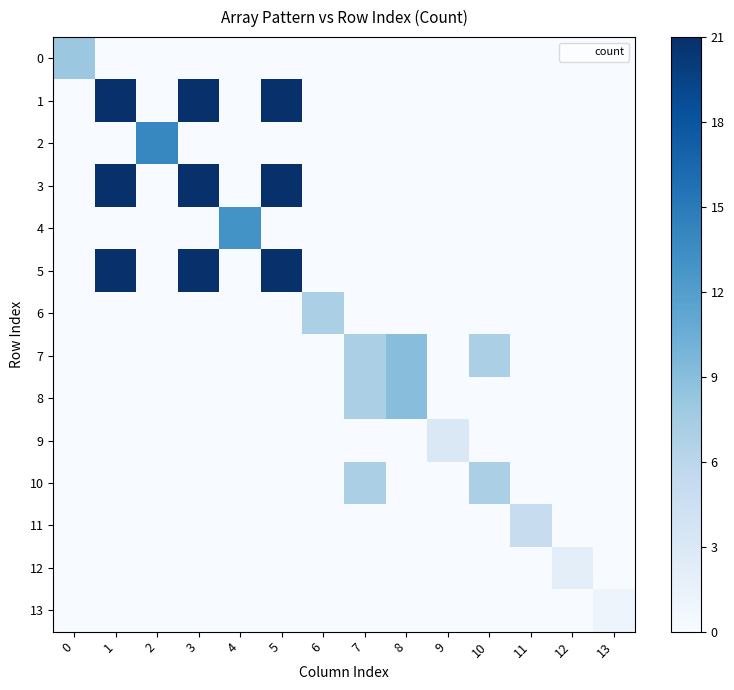

Reading left to right, list all the values displayed in this chart.

0: 0=0.4	1=0.0	2=0.0	3=0.0	4=0.0	5=0.0	6=0.0	7=0.0	8=0.0	9=0.0	10=0.0	11=0.0	12=0.0	13=0.0
1: 0=0.0	1=1.0	2=0.0	3=1.0	4=0.0	5=1.0	6=0.0	7=0.0	8=0.0	9=0.0	10=0.0	11=0.0	12=0.0	13=0.0
2: 0=0.0	1=0.0	2=0.7	3=0.0	4=0.0	5=0.0	6=0.0	7=0.0	8=0.0	9=0.0	10=0.0	11=0.0	12=0.0	13=0.0
3: 0=0.0	1=1.0	2=0.0	3=1.0	4=0.0	5=1.0	6=0.0	7=0.0	8=0.0	9=0.0	10=0.0	11=0.0	12=0.0	13=0.0
4: 0=0.0	1=0.0	2=0.0	3=0.0	4=0.6	5=0.0	6=0.0	7=0.0	8=0.0	9=0.0	10=0.0	11=0.0	12=0.0	13=0.0
5: 0=0.0	1=1.0	2=0.0	3=1.0	4=0.0	5=1.0	6=0.0	7=0.0	8=0.0	9=0.0	10=0.0	11=0.0	12=0.0	13=0.0
6: 0=0.0	1=0.0	2=0.0	3=0.0	4=0.0	5=0.0	6=0.3	7=0.0	8=0.0	9=0.0	10=0.0	11=0.0	12=0.0	13=0.0
7: 0=0.0	1=0.0	2=0.0	3=0.0	4=0.0	5=0.0	6=0.0	7=0.3	8=0.4	9=0.0	10=0.3	11=0.0	12=0.0	13=0.0
8: 0=0.0	1=0.0	2=0.0	3=0.0	4=0.0	5=0.0	6=0.0	7=0.3	8=0.4	9=0.0	10=0.0	11=0.0	12=0.0	13=0.0
9: 0=0.0	1=0.0	2=0.0	3=0.0	4=0.0	5=0.0	6=0.0	7=0.0	8=0.0	9=0.1	10=0.0	11=0.0	12=0.0	13=0.0
10: 0=0.0	1=0.0	2=0.0	3=0.0	4=0.0	5=0.0	6=0.0	7=0.3	8=0.0	9=0.0	10=0.3	11=0.0	12=0.0	13=0.0
11: 0=0.0	1=0.0	2=0.0	3=0.0	4=0.0	5=0.0	6=0.0	7=0.0	8=0.0	9=0.0	10=0.0	11=0.2	12=0.0	13=0.0
12: 0=0.0	1=0.0	2=0.0	3=0.0	4=0.0	5=0.0	6=0.0	7=0.0	8=0.0	9=0.0	10=0.0	11=0.0	12=0.1	13=0.0
13: 0=0.0	1=0.0	2=0.0	3=0.0	4=0.0	5=0.0	6=0.0	7=0.0	8=0.0	9=0.0	10=0.0	11=0.0	12=0.0	13=0.0